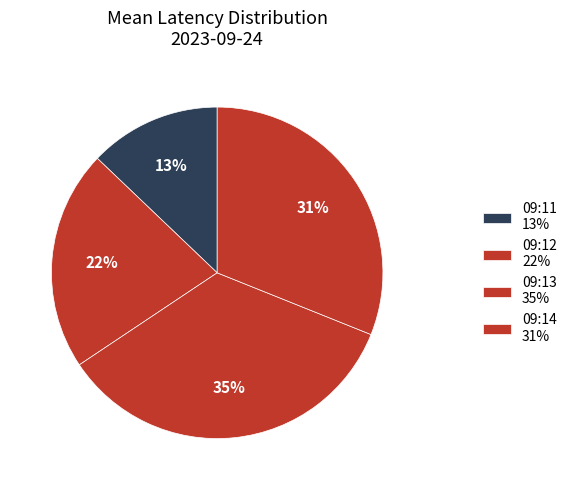

Rank the categories by value from highest to lowest.

09:13, 09:14, 09:12, 09:11